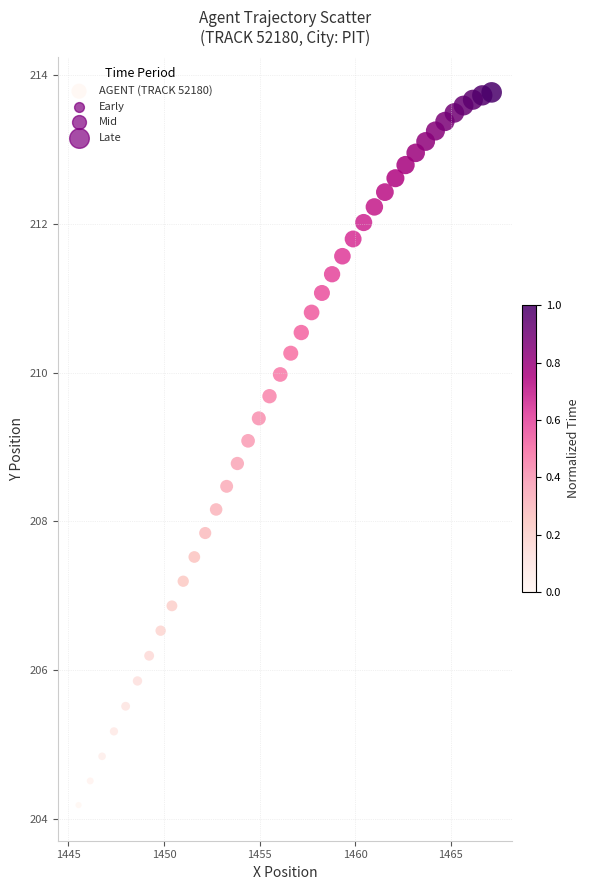

What is the range of Y values (max minus min)?

9.6